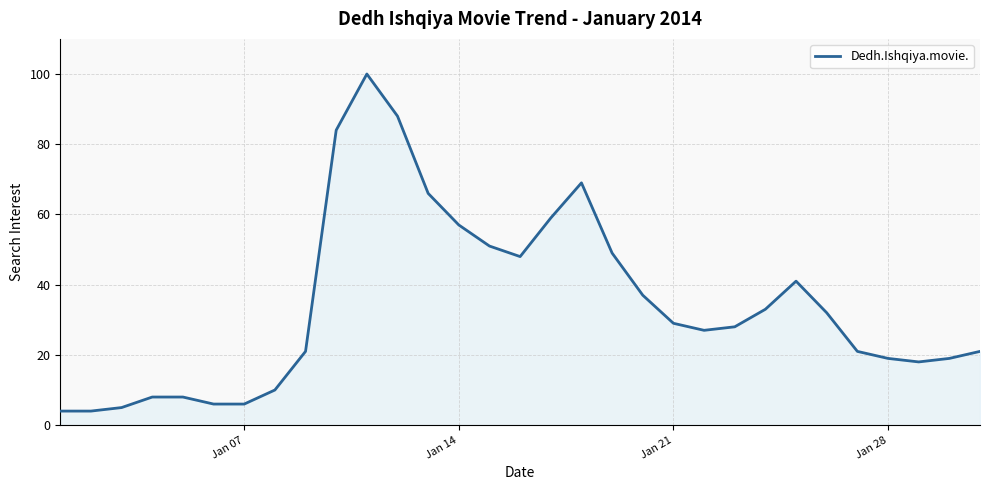

Reading left to right, list all the values displayed in this chart.

4	4	5	8	8	6	6	10	21	84	100	88	66	57	51	48	59	69	49	37	29	27	28	33	41	32	21	19	18	19	21